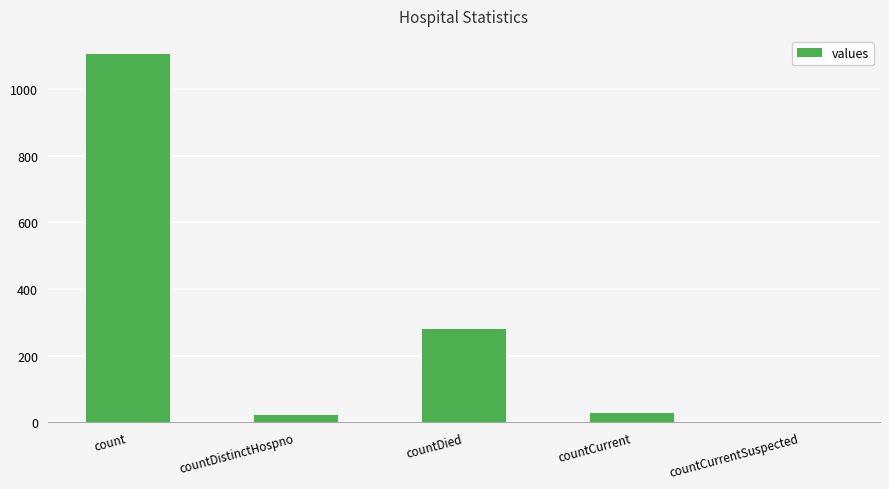

Reading right to left, transcribe all the data shown in this chart.

0	29	279	23	1104